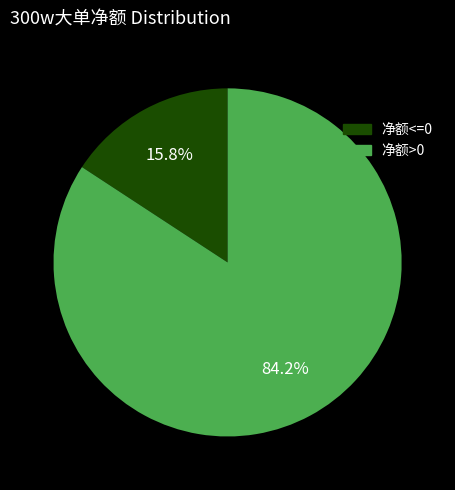

How many slices are in this pie chart?

2